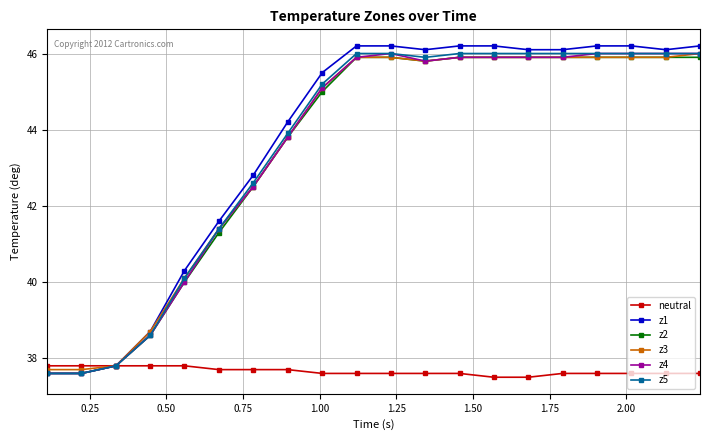

What is the value of the z4 point at the 10th from the left?

45.9